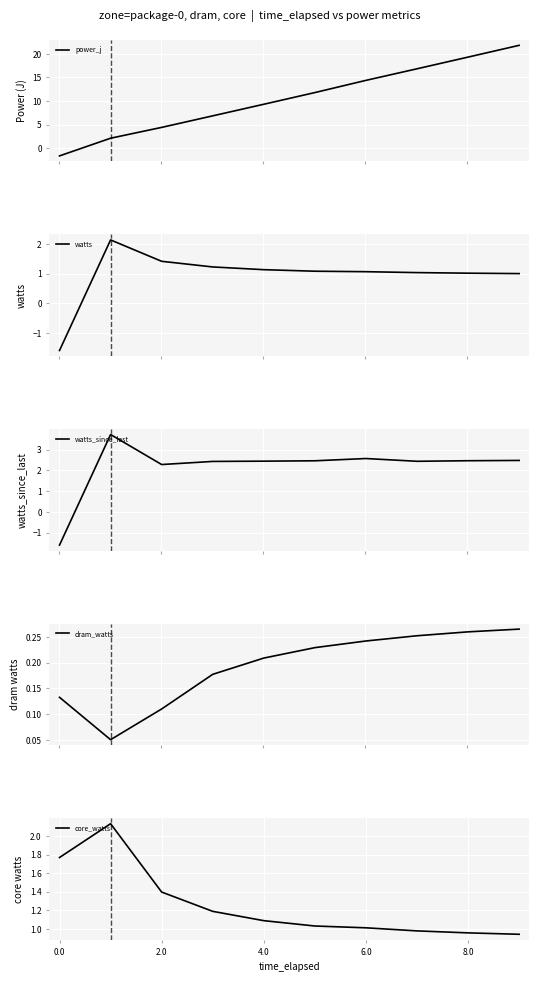

Reading left to right, extract all data points from this chart.

power_j: -1.6	2.1	4.4	6.9	9.3	11.8	14.4	16.8	19.3	21.8
watts: -1.6	2.1	1.4	1.2	1.1	1.1	1.1	1.0	1.0	1.0
watts_since_last: -1.6	3.7	2.3	2.4	2.4	2.5	2.6	2.4	2.5	2.5
dram_watts: 0.1	0.1	0.1	0.2	0.2	0.2	0.2	0.3	0.3	0.3
core_watts: 1.8	2.1	1.4	1.2	1.1	1.0	1.0	1.0	1.0	0.9